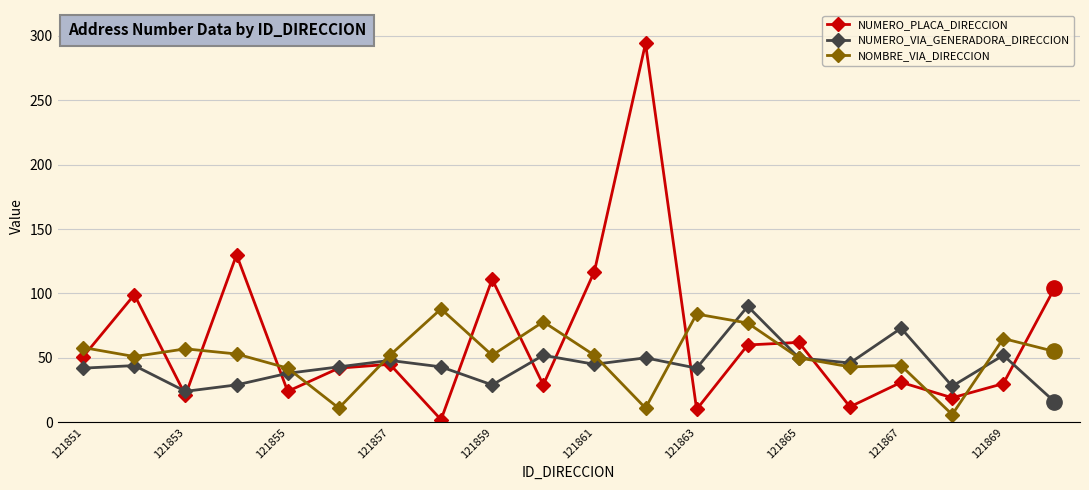

What is the difference between the maximum and second lowest values in the NUMERO_PLACA_DIRECCION series?

284